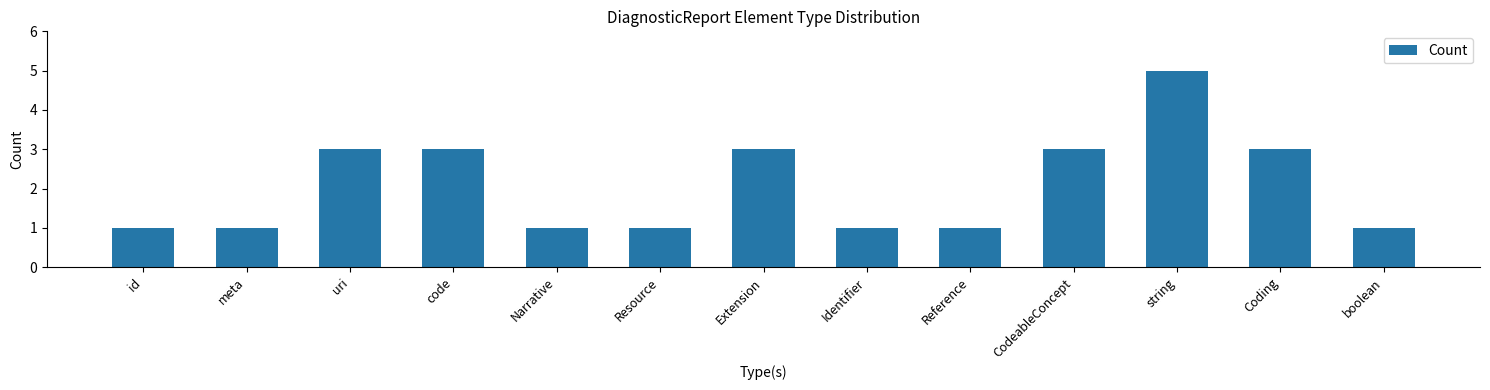

What is the difference between the second highest and second lowest values?

2